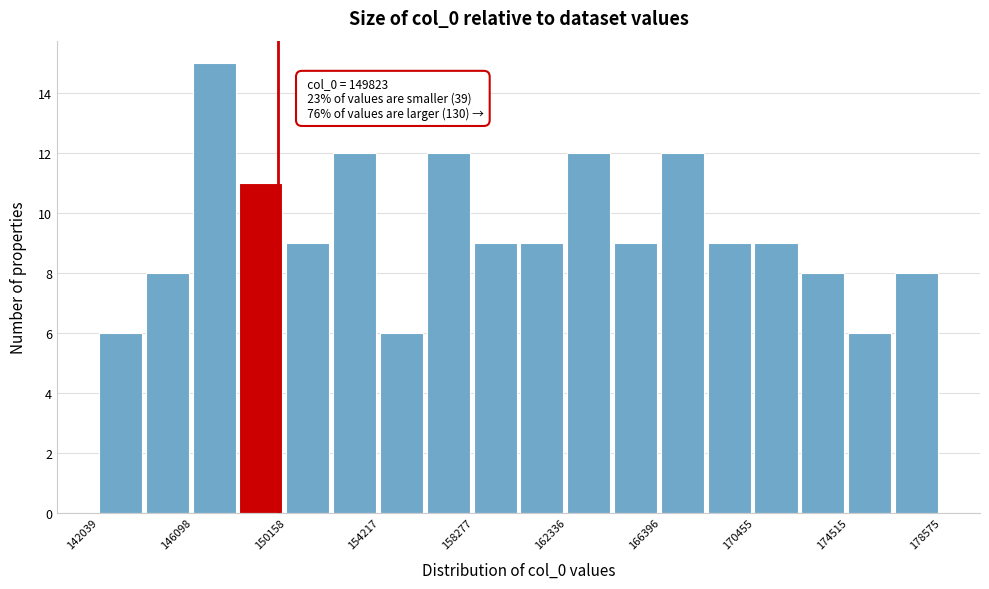

Which range on the x-axis has the tallest bar?

146000 to 148000